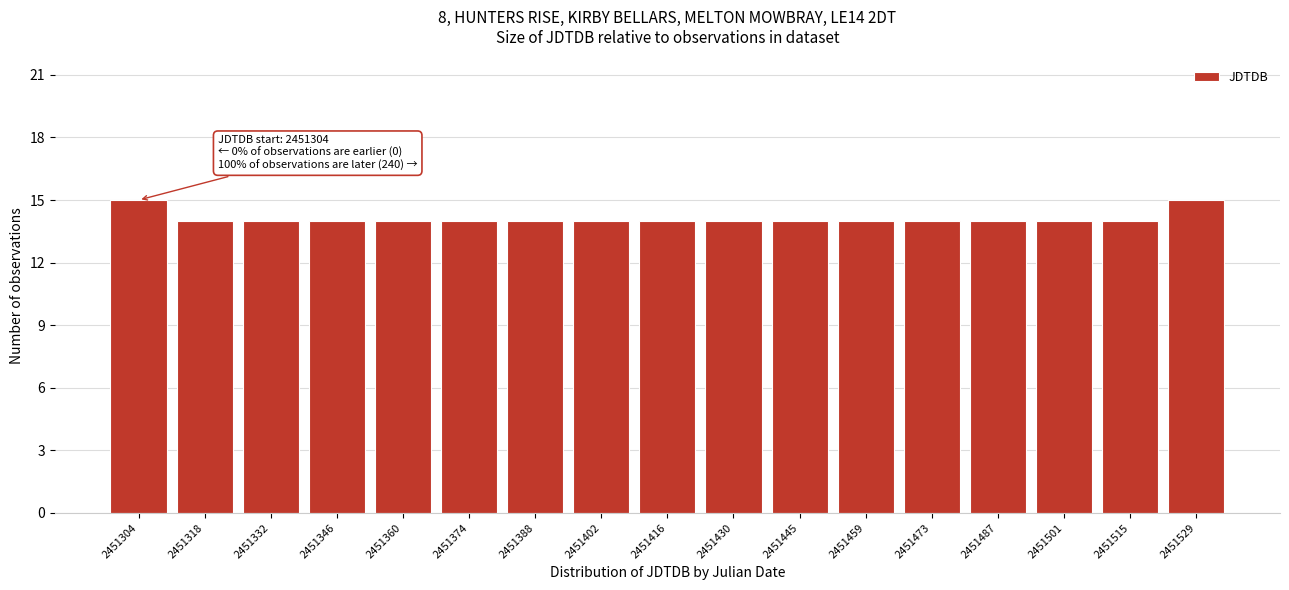

Reading left to right, extract all data points from this chart.

2451304=15	2451318=14	2451332=14	2451346=14	2451360=14	2451374=14	2451388=14	2451402=14	2451416=14	2451430=14	2451445=14	2451459=14	2451473=14	2451487=14	2451501=14	2451515=14	2451529=15